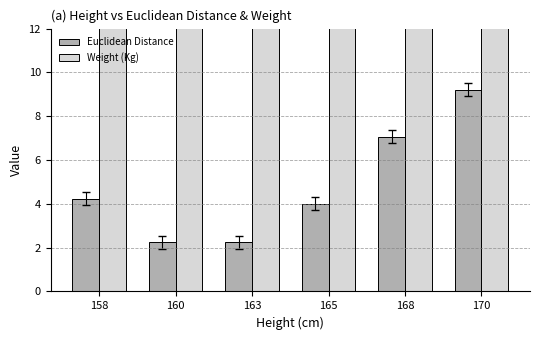

Is it true that Weight (Kg) equals 39.7 at 165?

False